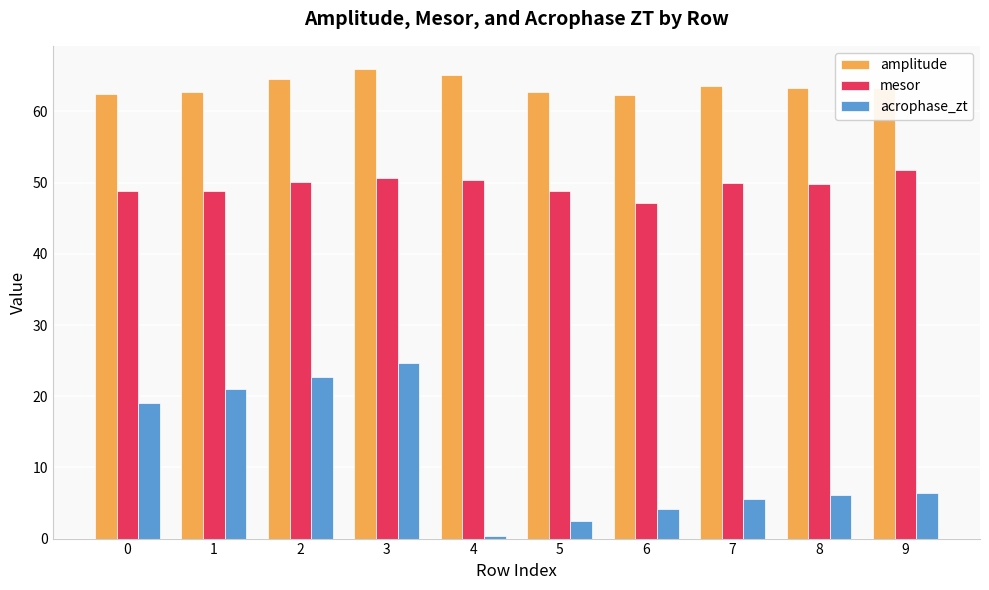

What is the difference between the highest and lowest values at 2?

41.9